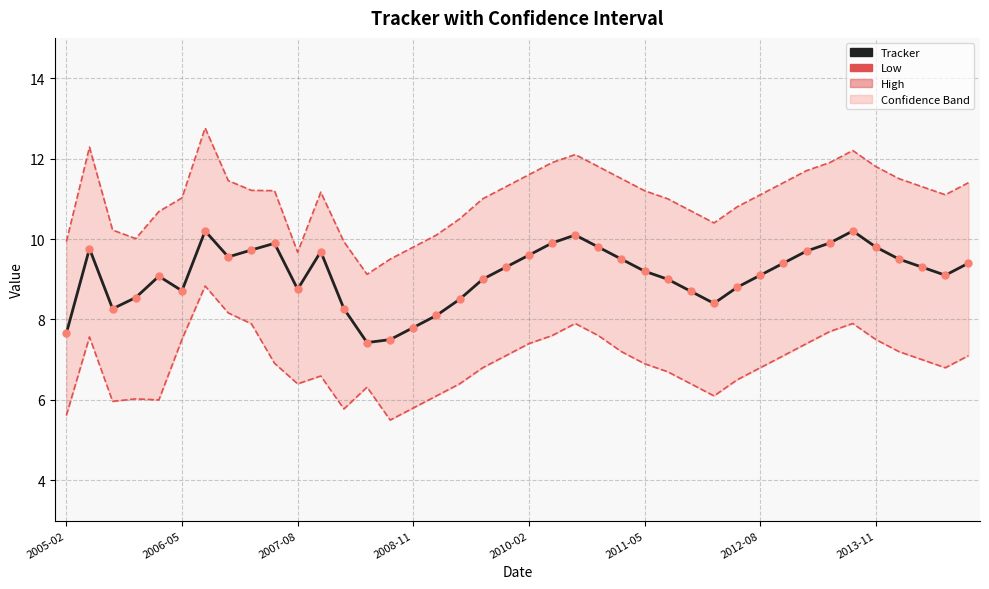

Which series has the widest spread of Y values?

High